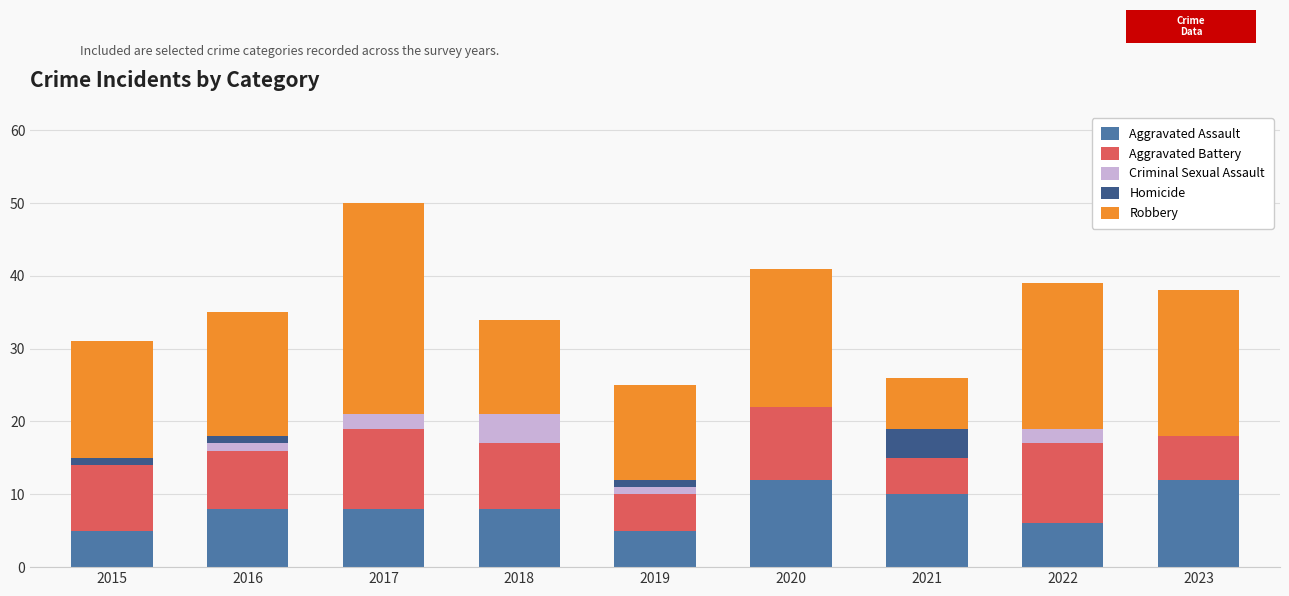

What is the highest value of the Aggravated Assault series?

12